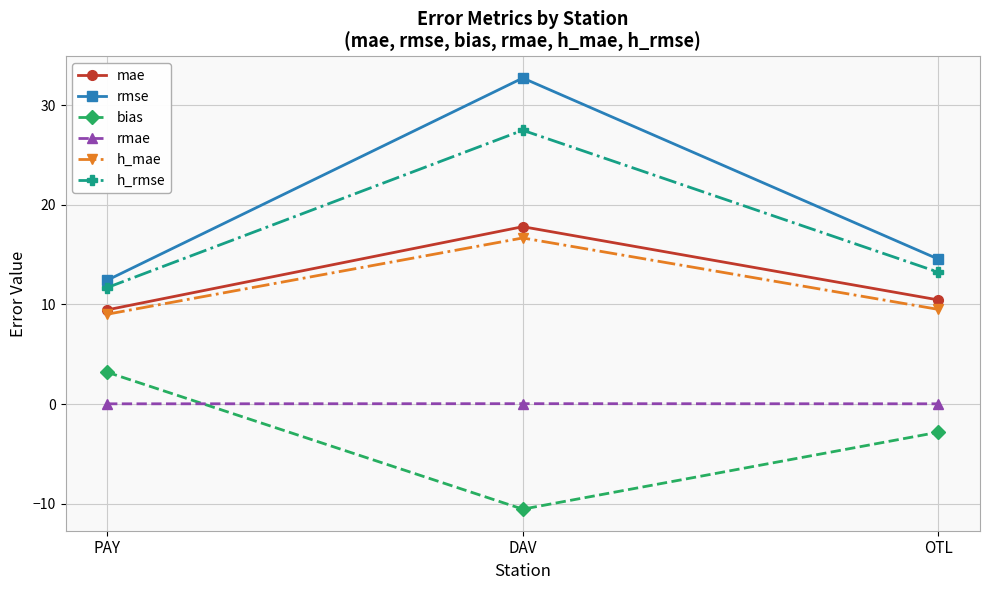

What is the label of the 2nd point from the left?

DAV